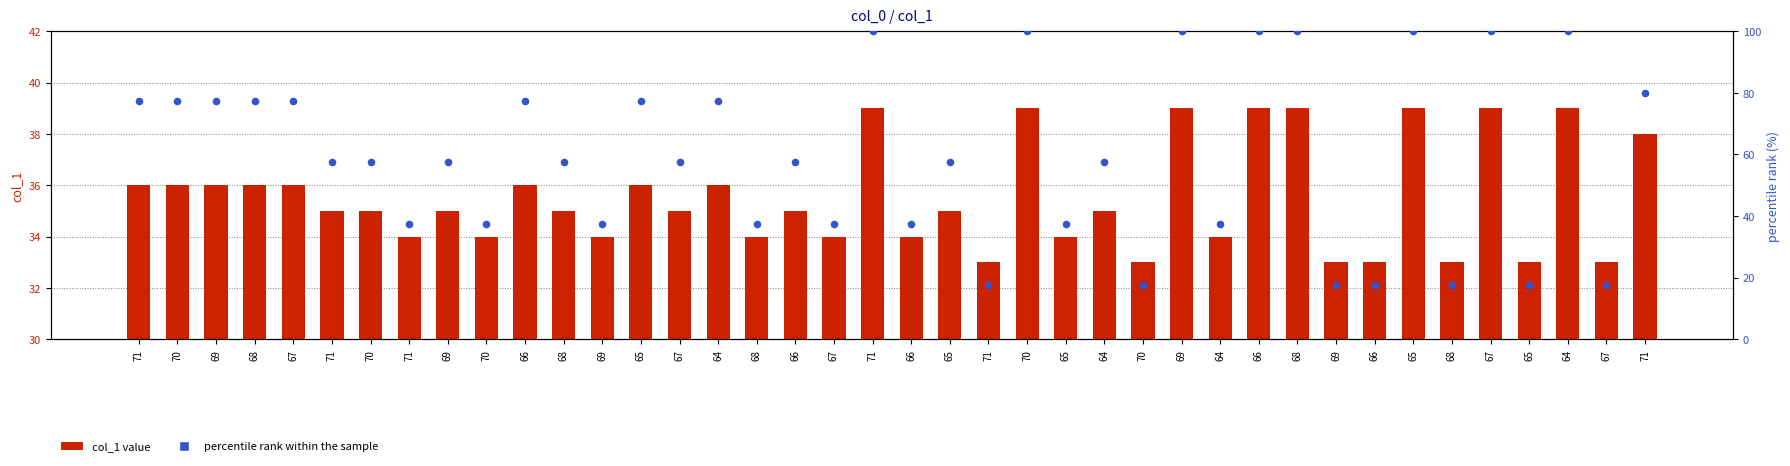

At how many categories does at least one series exceed 40?

25